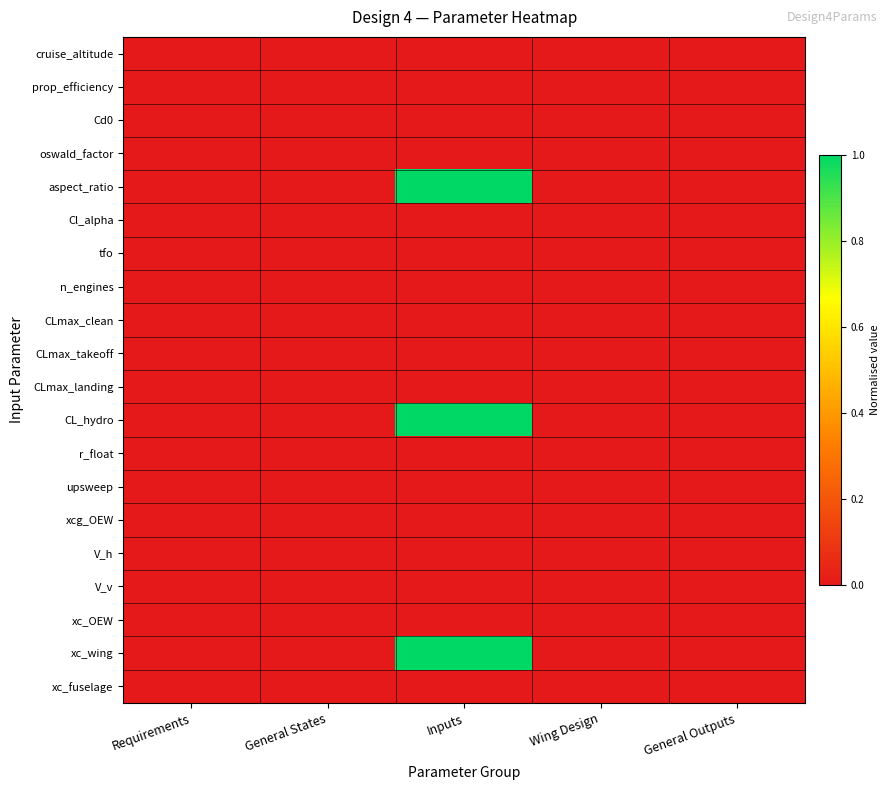

Reading right to left, transcribe all the data shown in this chart.

cruise_altitude: General Outputs=0.0	Wing Design=0.0	Inputs=0.0	General States=0.0	Requirements=0.0
prop_efficiency: General Outputs=0.0	Wing Design=0.0	Inputs=0.0	General States=0.0	Requirements=0.0
Cd0: General Outputs=0.0	Wing Design=0.0	Inputs=0.0	General States=0.0	Requirements=0.0
oswald_factor: General Outputs=0.0	Wing Design=0.0	Inputs=0.0	General States=0.0	Requirements=0.0
aspect_ratio: General Outputs=0.0	Wing Design=0.0	Inputs=1.0	General States=0.0	Requirements=0.0
Cl_alpha: General Outputs=0.0	Wing Design=0.0	Inputs=0.0	General States=0.0	Requirements=0.0
tfo: General Outputs=0.0	Wing Design=0.0	Inputs=0.0	General States=0.0	Requirements=0.0
n_engines: General Outputs=0.0	Wing Design=0.0	Inputs=0.0	General States=0.0	Requirements=0.0
CLmax_clean: General Outputs=0.0	Wing Design=0.0	Inputs=0.0	General States=0.0	Requirements=0.0
CLmax_takeoff: General Outputs=0.0	Wing Design=0.0	Inputs=0.0	General States=0.0	Requirements=0.0
CLmax_landing: General Outputs=0.0	Wing Design=0.0	Inputs=0.0	General States=0.0	Requirements=0.0
CL_hydro: General Outputs=0.0	Wing Design=0.0	Inputs=1.0	General States=0.0	Requirements=0.0
r_float: General Outputs=0.0	Wing Design=0.0	Inputs=0.0	General States=0.0	Requirements=0.0
upsweep: General Outputs=0.0	Wing Design=0.0	Inputs=0.0	General States=0.0	Requirements=0.0
xcg_OEW: General Outputs=0.0	Wing Design=0.0	Inputs=0.0	General States=0.0	Requirements=0.0
V_h: General Outputs=0.0	Wing Design=0.0	Inputs=0.0	General States=0.0	Requirements=0.0
V_v: General Outputs=0.0	Wing Design=0.0	Inputs=0.0	General States=0.0	Requirements=0.0
xc_OEW: General Outputs=0.0	Wing Design=0.0	Inputs=0.0	General States=0.0	Requirements=0.0
xc_wing: General Outputs=0.0	Wing Design=0.0	Inputs=1.0	General States=0.0	Requirements=0.0
xc_fuselage: General Outputs=0.0	Wing Design=0.0	Inputs=0.0	General States=0.0	Requirements=0.0